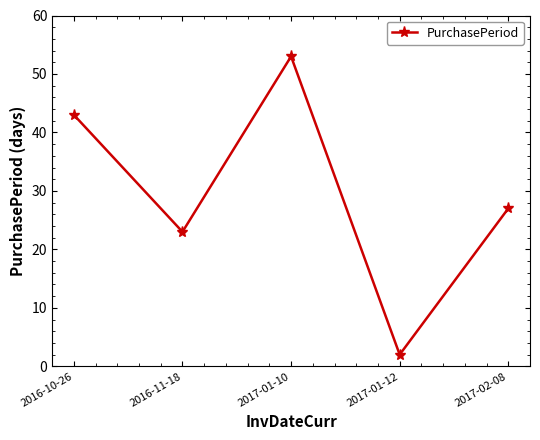

What is the value of the 4th point from the left?

2